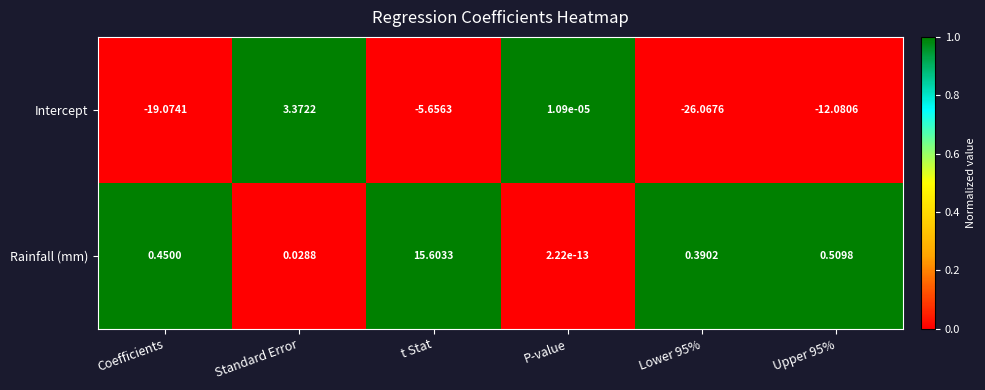

How many series are shown in this chart?

2